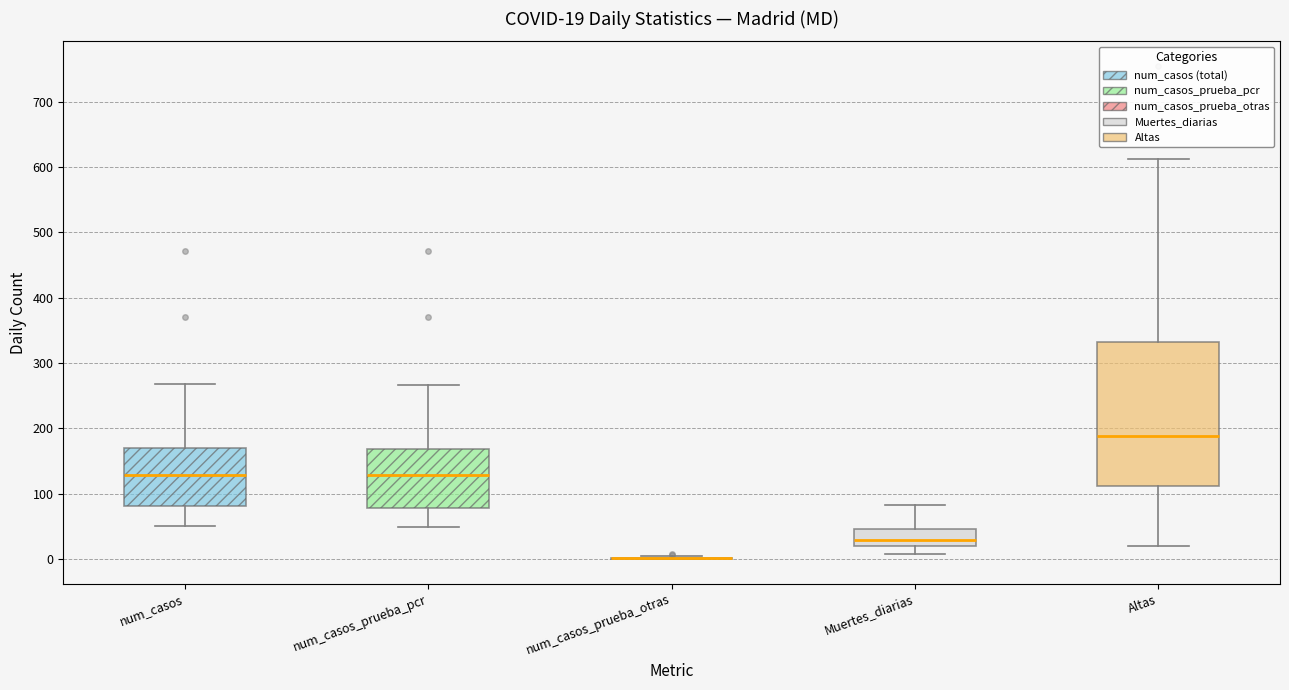

Which box is the tallest, from its lower edge to its upper edge?

Altas